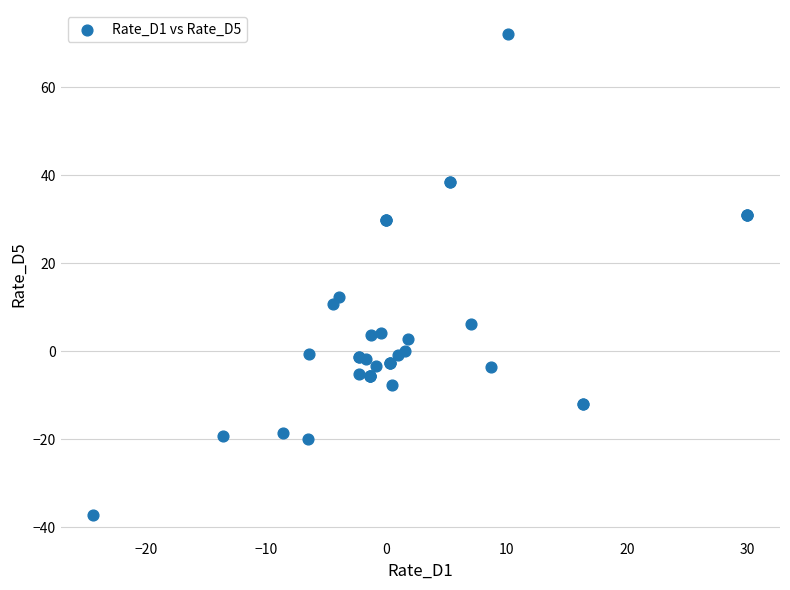

What Y value in the scatter plot is closest to 17?

12.3